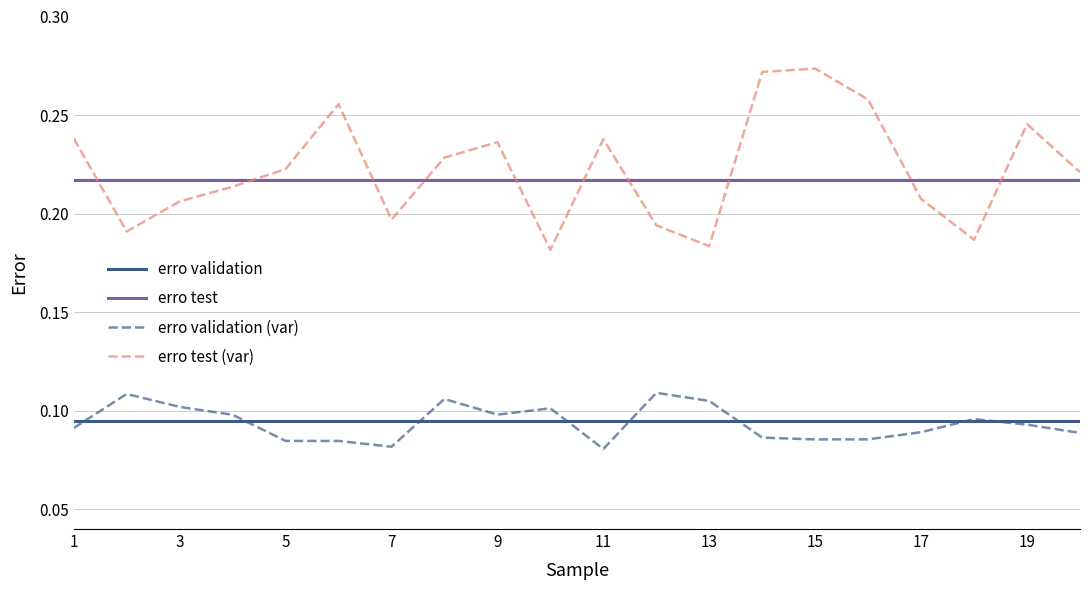

List the series in order of their peak value, highest first.

erro test (var), erro test, erro validation (var), erro validation